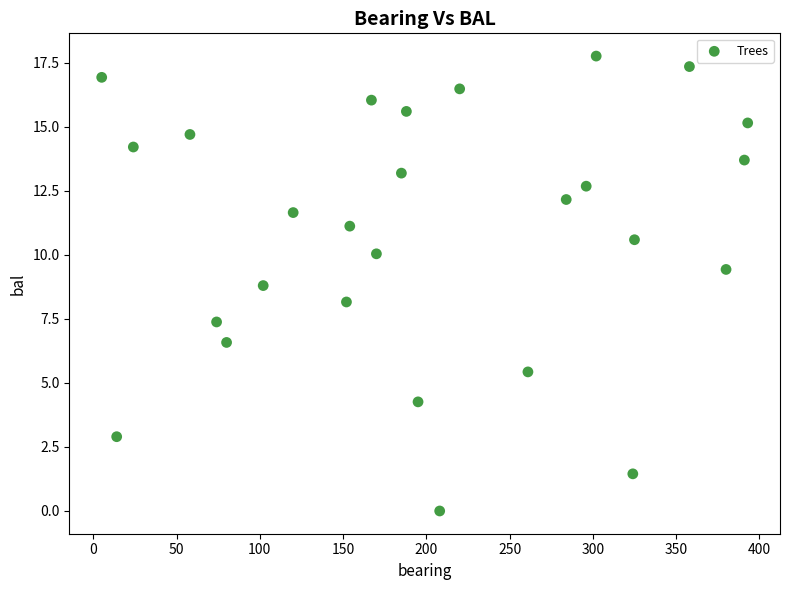

What is the range of X values (max minus min)?

388.0